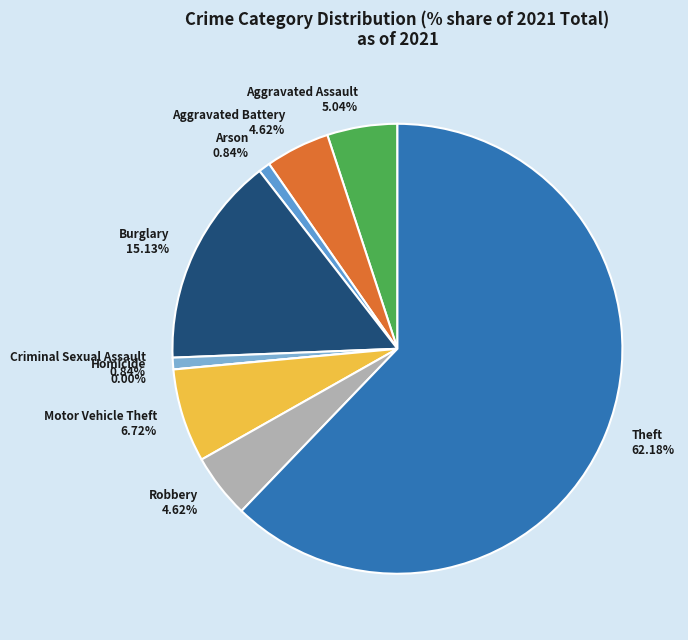

To the nearest percent, what is the difference between the largest and smallest slice percentages?

62%